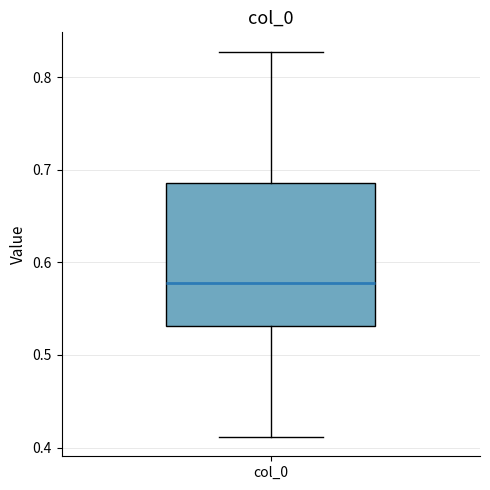

Transcribe this box plot: give where the median line is, the range the box spans, and where the two whiskers end, as read against the y-axis. The values are not printed on the chart, so give them approximately, as read against the axis.

median 0.58, box 0.53 to 0.69, whiskers 0.41 to 0.83